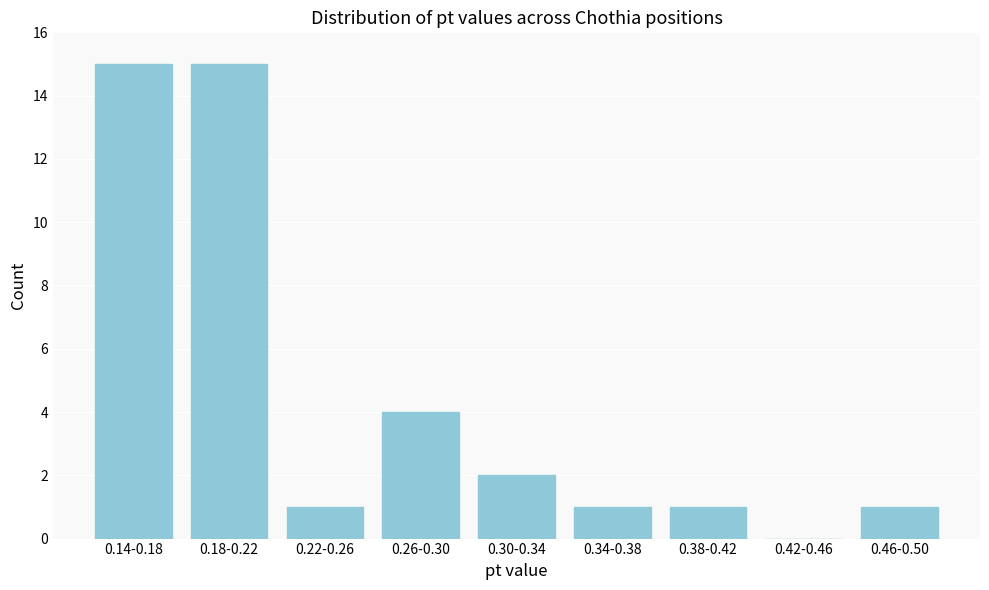

Reading left to right, what are all the values shown in this chart?

0.14-0.18=15	0.18-0.22=15	0.22-0.26=1	0.26-0.30=4	0.30-0.34=2	0.34-0.38=1	0.38-0.42=1	0.42-0.46=0	0.46-0.50=1